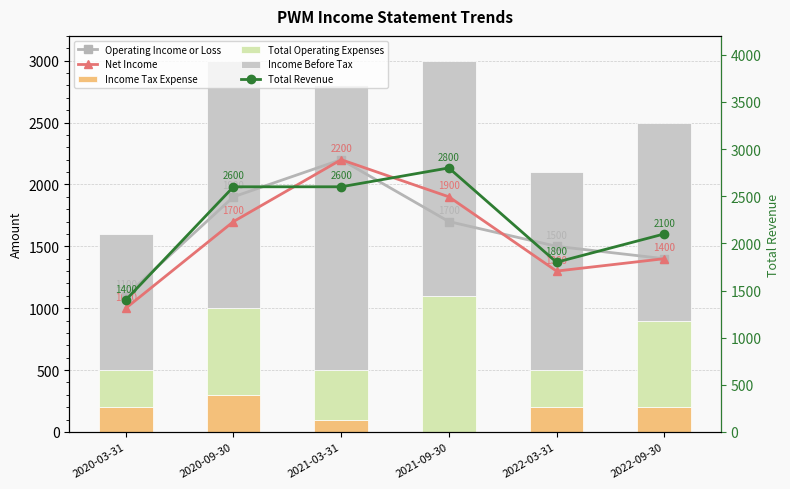

What is the average value of the Income Tax Expense series?

167